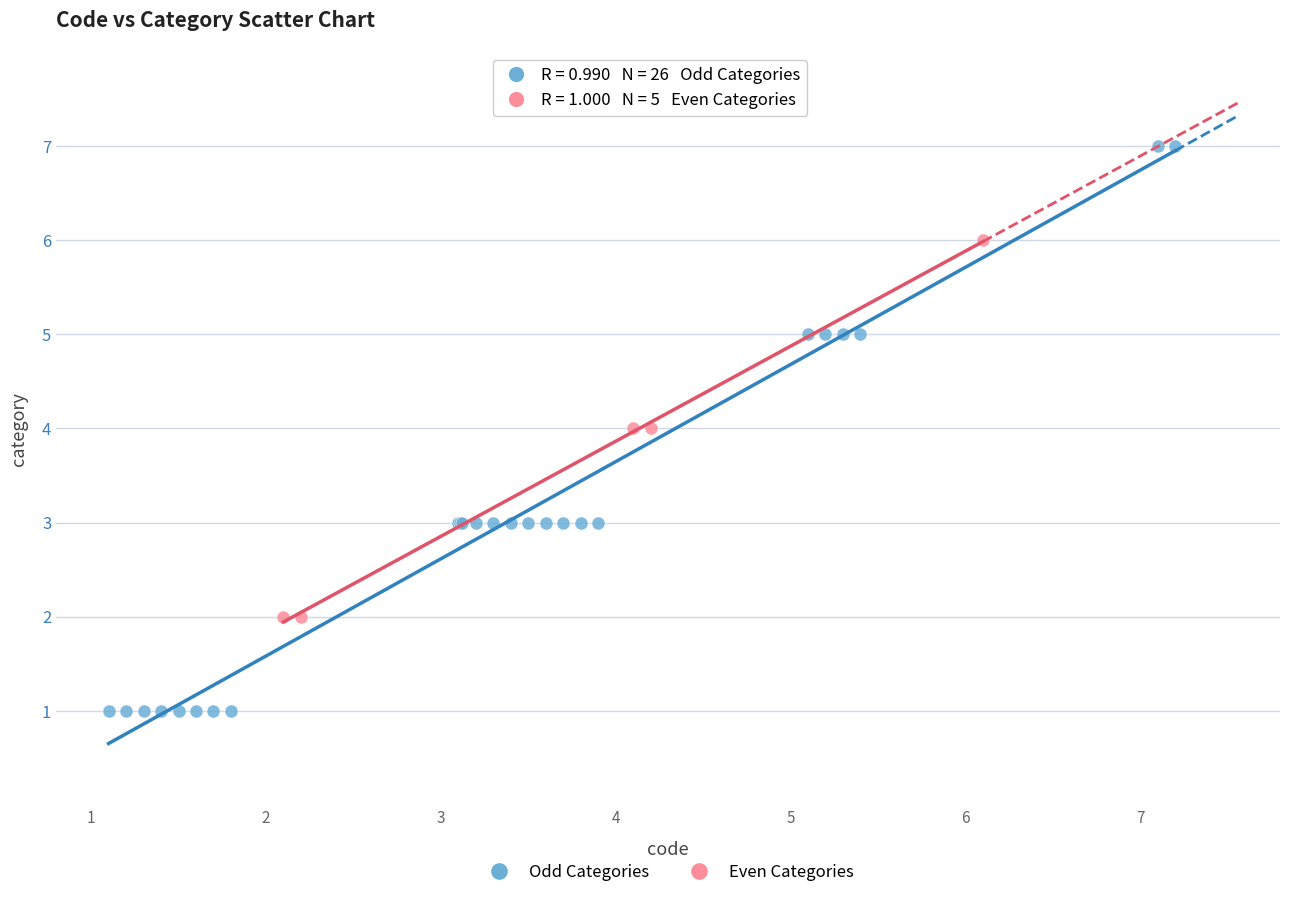

Which series reaches the maximum Y coordinate?

Odd Categories